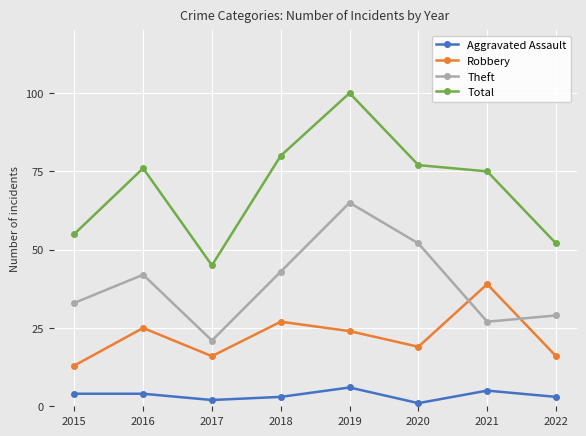

What is the value of the Theft point at the 1st from the left?

33